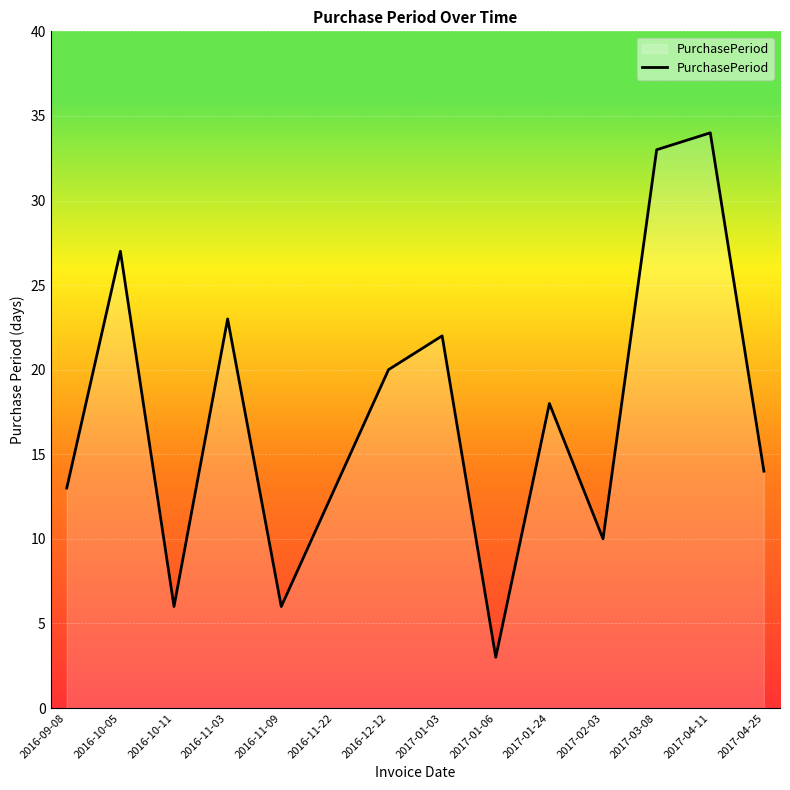

What is the average value?

17